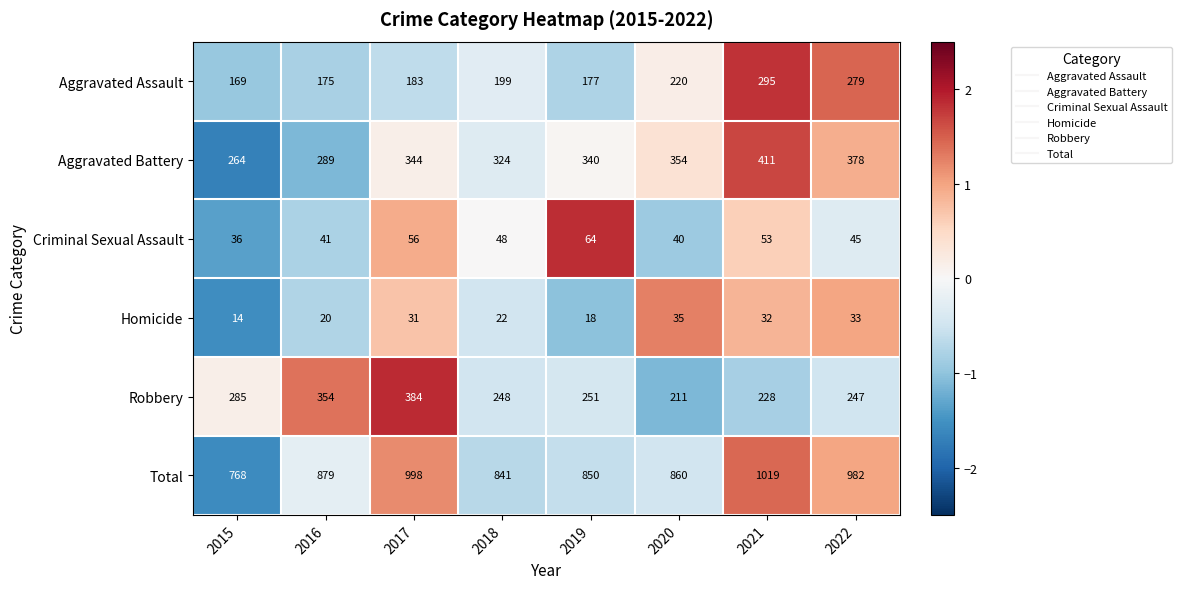

Between 2018 and 2021, which series saw the biggest shift?

Total